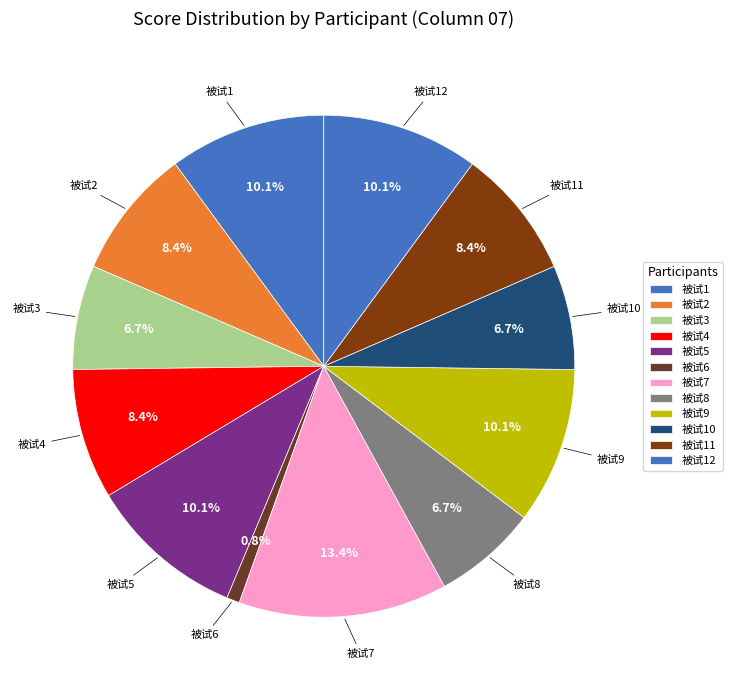

How many segments does this pie chart have?

12